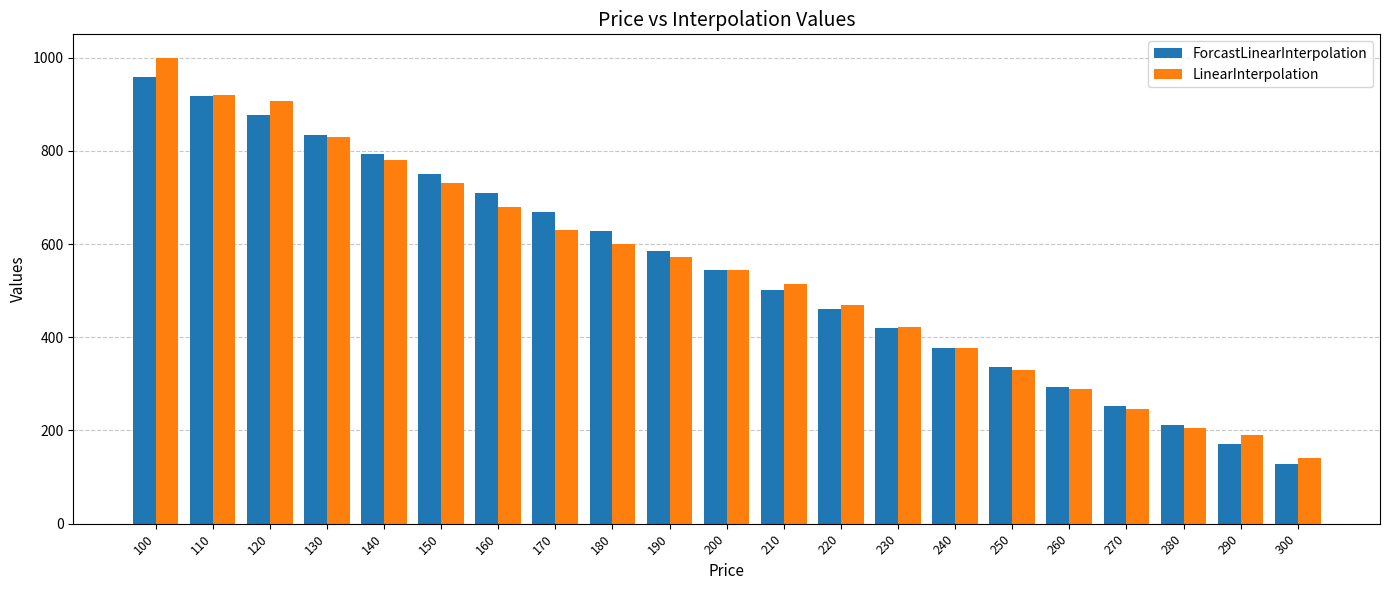

How many data points in LinearInterpolation are less than 544?

10